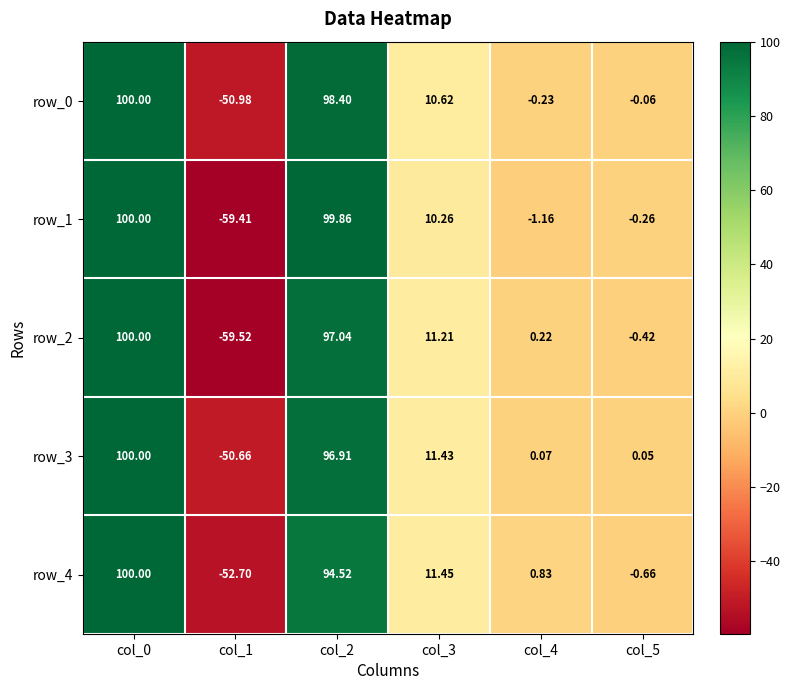

How many negative values does the row_0 series have?

3